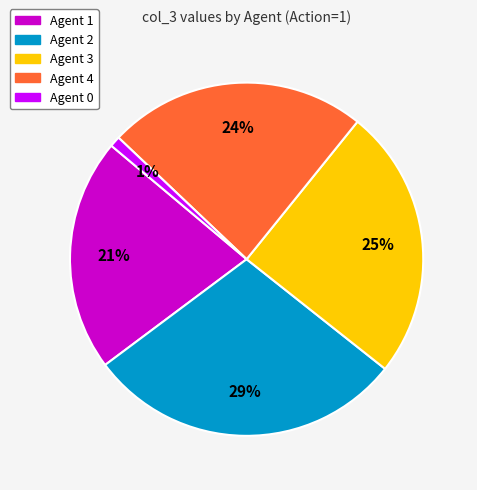

Rank the categories by value from highest to lowest.

Agent 2, Agent 3, Agent 4, Agent 1, Agent 0